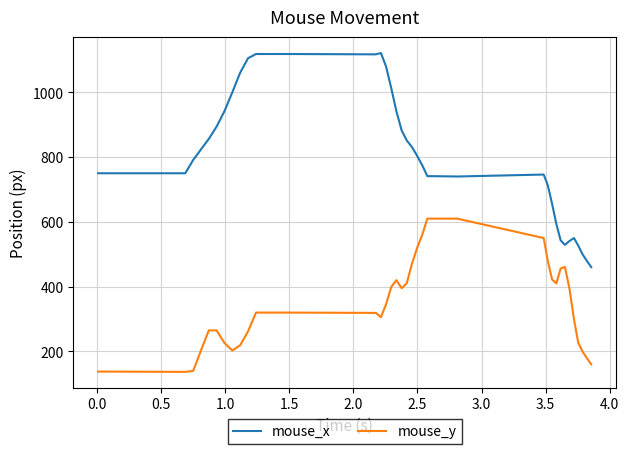

True or false: mouse_x and mouse_y intersect in this chart.

False